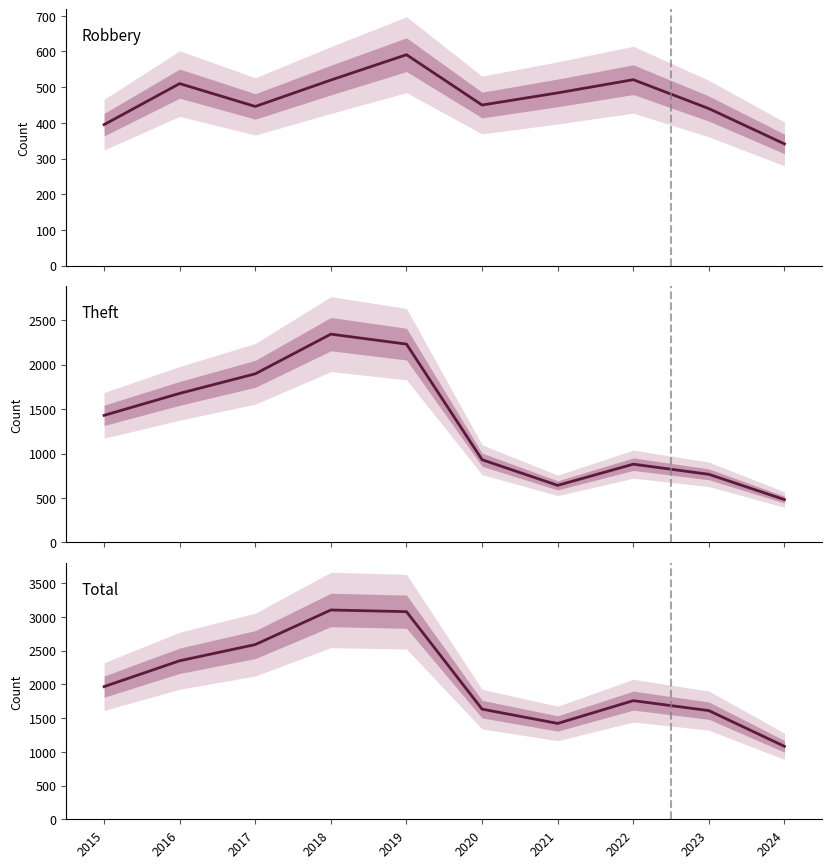

True or false: Total has a value of 1567 at 2018.

False